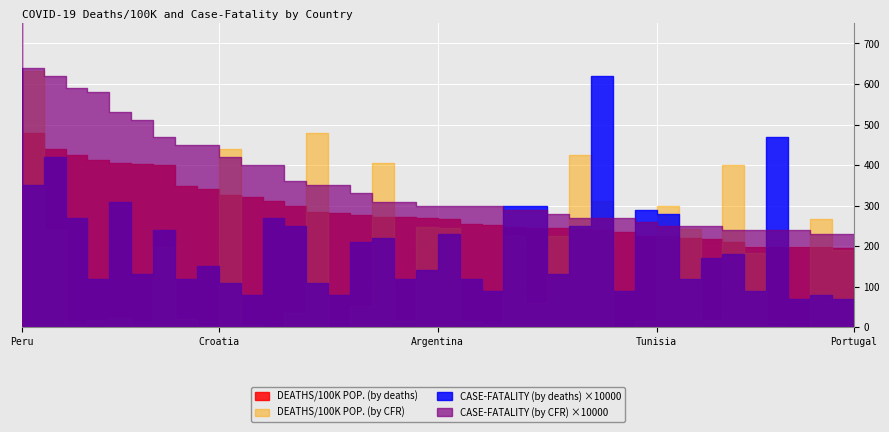

Is it true that DEATHS/100K POP. (by deaths) equals 271.4 at United States?

True